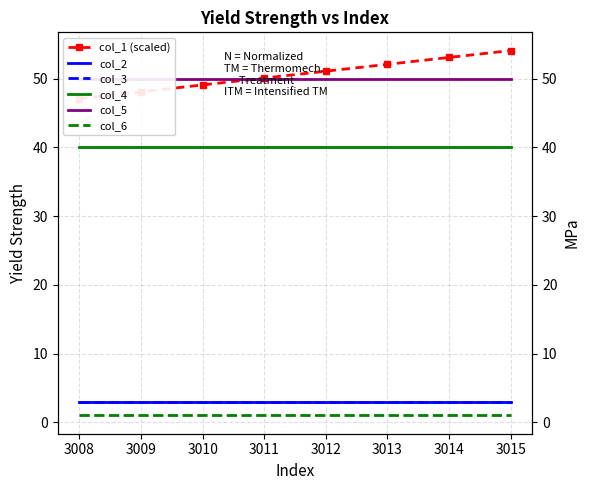

Which series has the largest range (max minus min)?

col_1 (scaled)